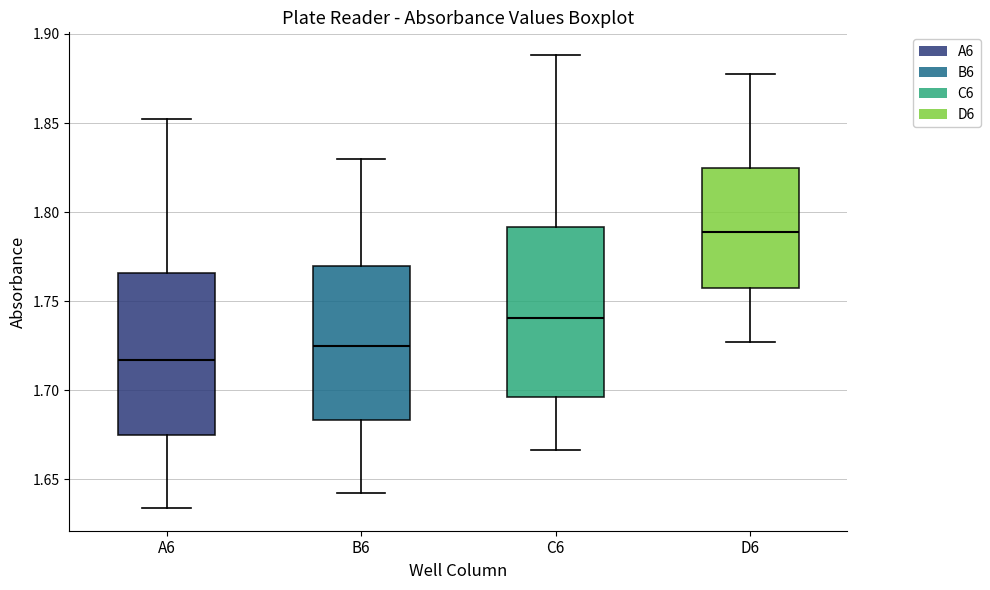

Where is the upper edge of the box for A6 on the y-axis? The values are not printed on the chart, so give them approximately, as read against the axis.

1.765